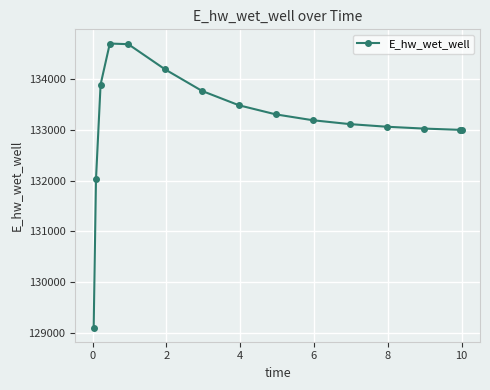

What is the value of the 5th point from the left?

134694.2